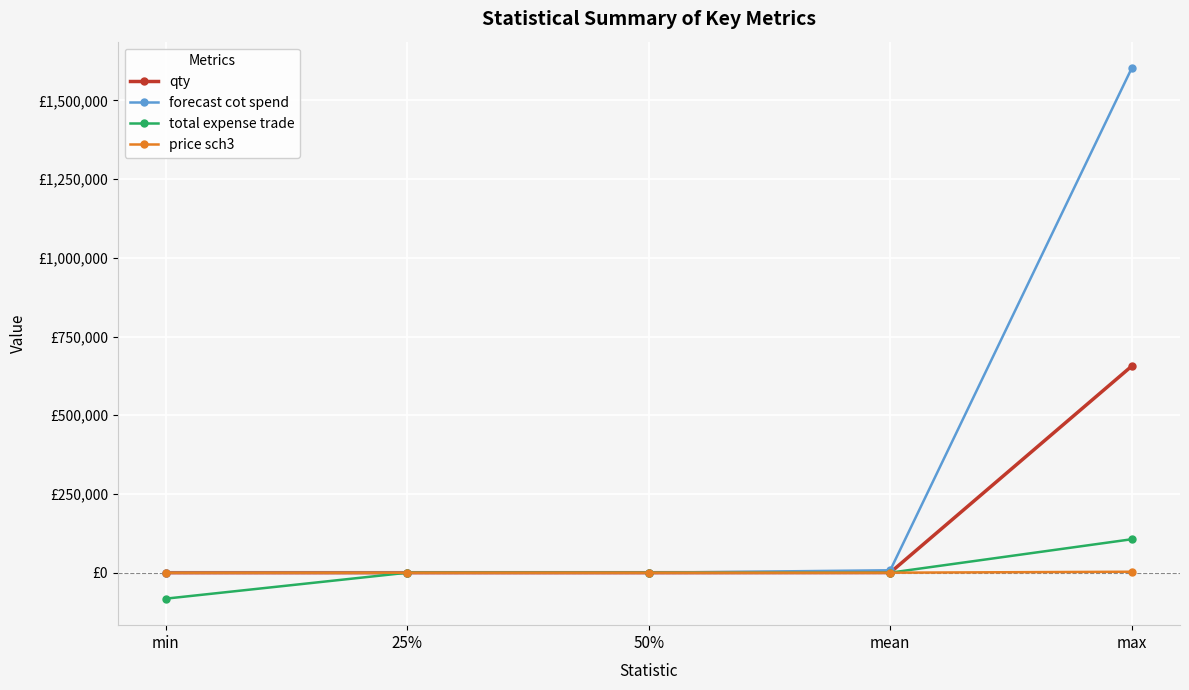

Read the price sch3 value at max.

3046.4